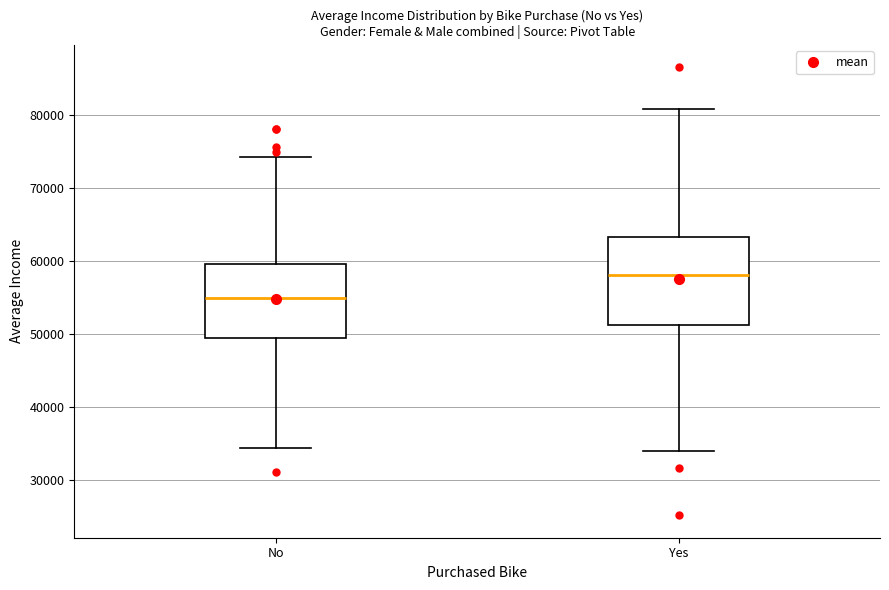

Reading left to right, read every box against the y-axis: the position of its median line, the range the box covers, and the ends of its whiskers. The values are not printed on the chart, so give them approximately, as read against the axis.

No: median 55000, box 49000 to 60000, whiskers 34000 to 74000
Yes: median 58000, box 51000 to 63000, whiskers 34000 to 81000